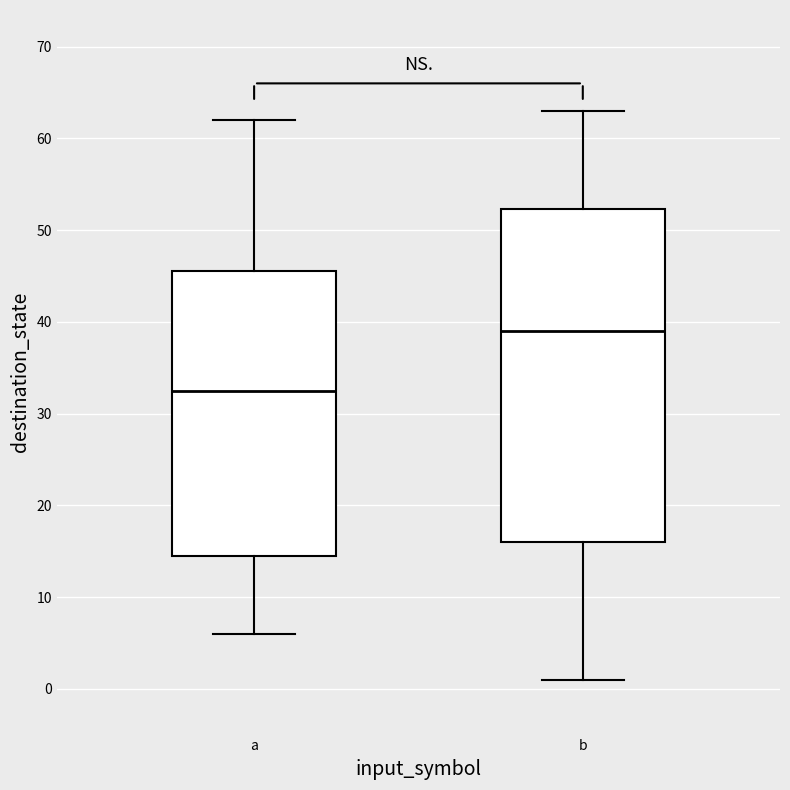

Reading left to right, transcribe this box plot: for each box, give where its median line is, the range the box spans, and where its two whiskers end, as read against the y-axis. The values are not printed on the chart, so give them approximately, as read against the axis.

a: median 33, box 15 to 46, whiskers 6 to 62
b: median 39, box 16 to 52, whiskers 1 to 63